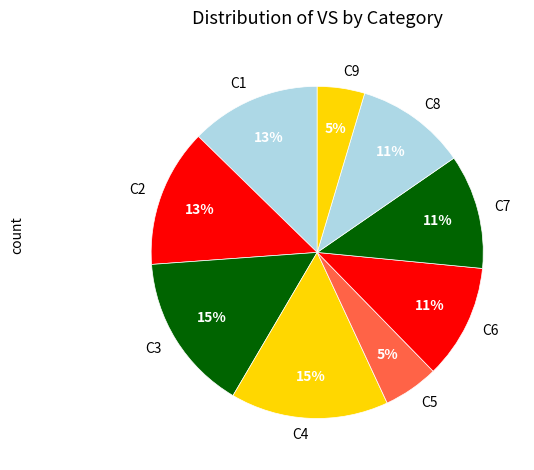

Is the sum of C2 and C8 greater than half?

No